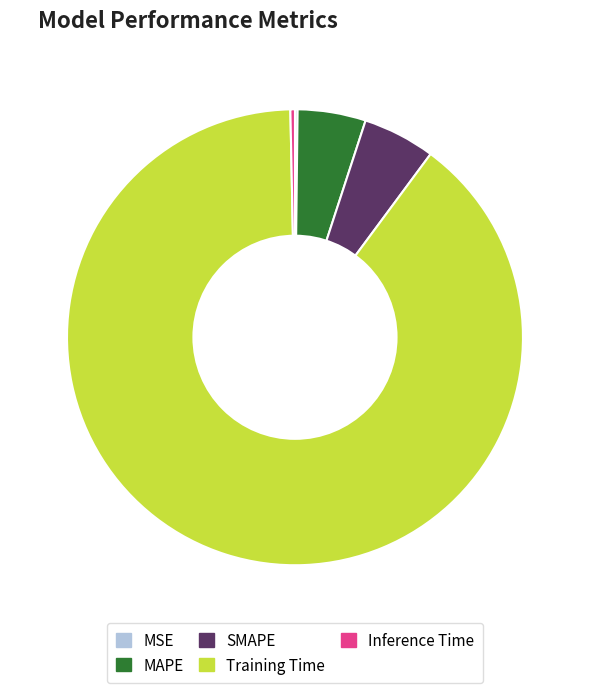

Does any single category account for the majority?

Yes